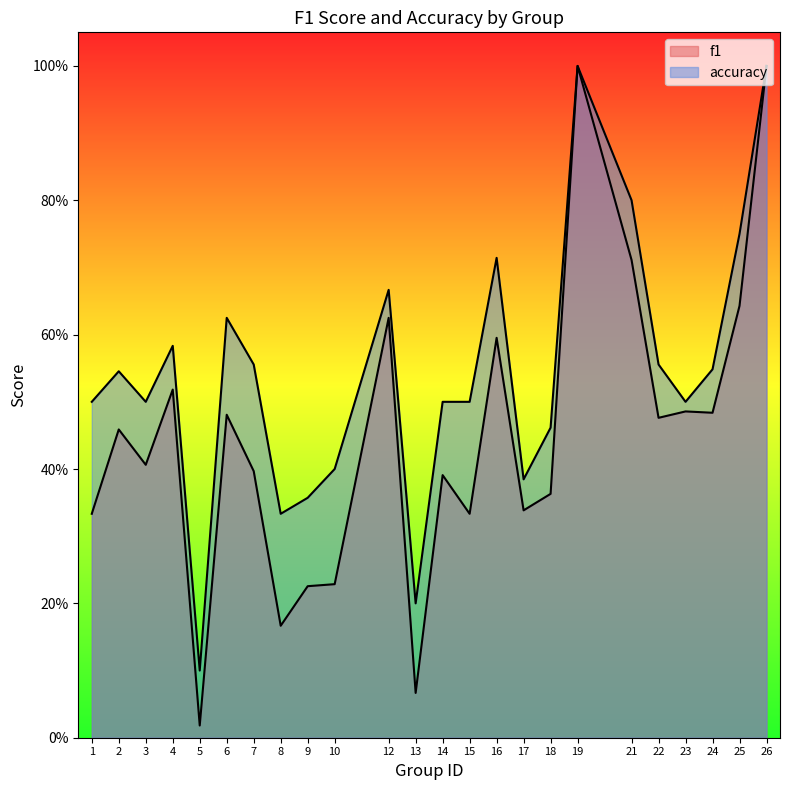

What is the difference between the maximum and second lowest values in the f1 series?

0.9